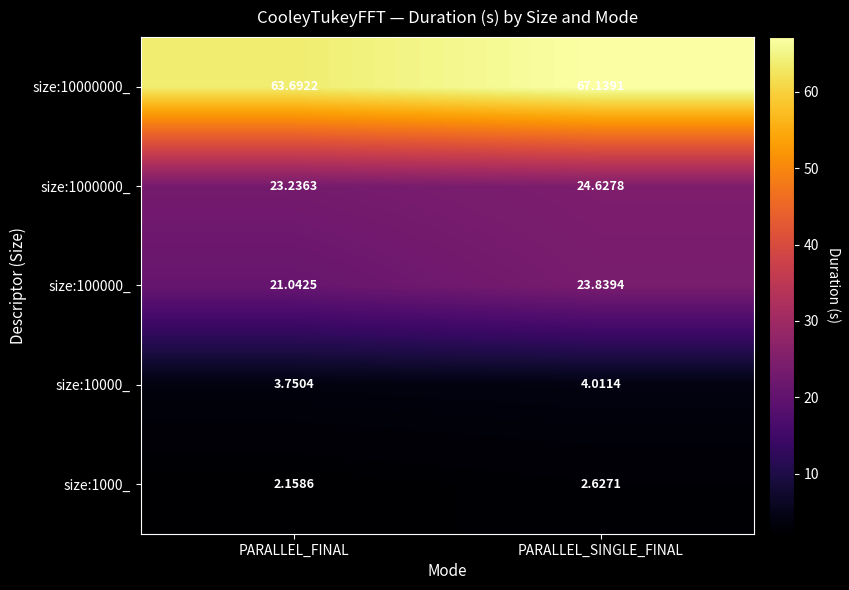

Which label corresponds to the smallest value in the chart?

PARALLEL_FINAL